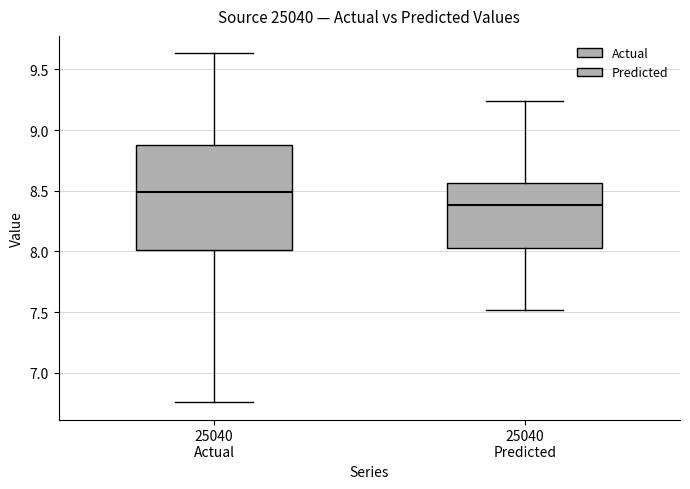

Where does the lower whisker of the box for 25040 Actual end on the y-axis? The values are not printed on the chart, so give them approximately, as read against the axis.

6.75